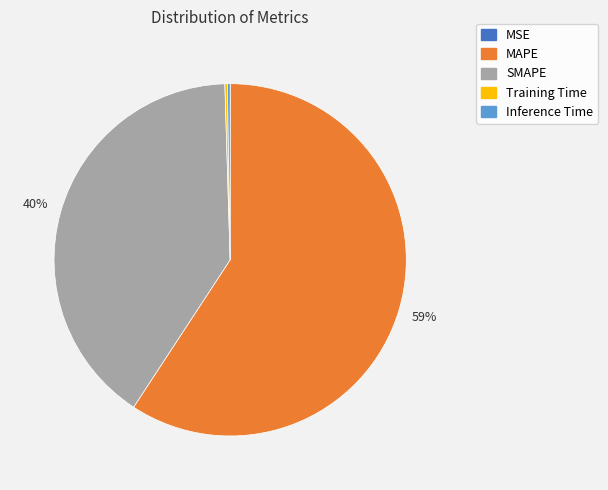

The SMAPE slice represents 46% of the pie. True or false?

False